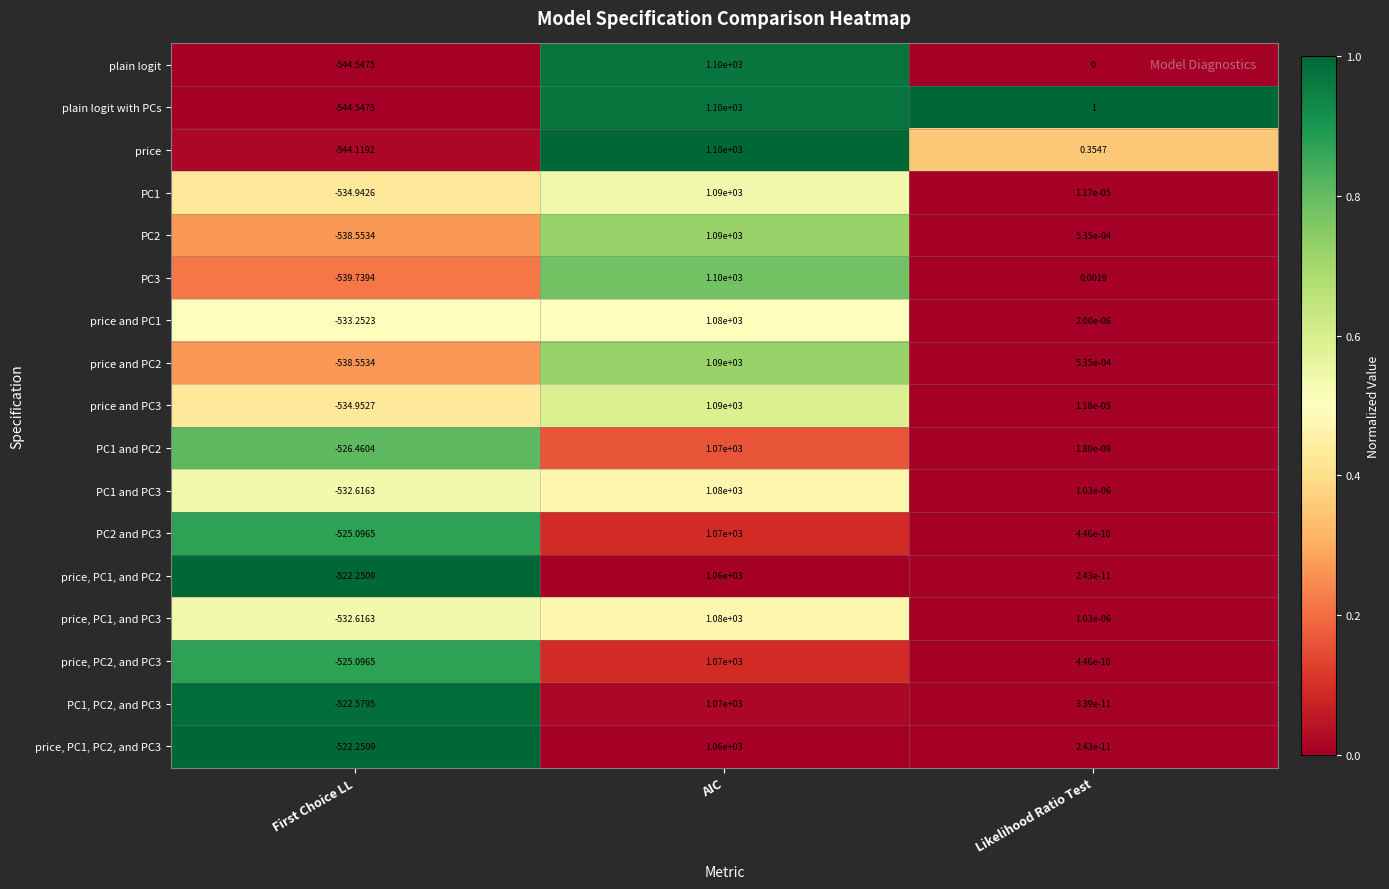

How many data points in PC1 and PC3 are less than 0?

1